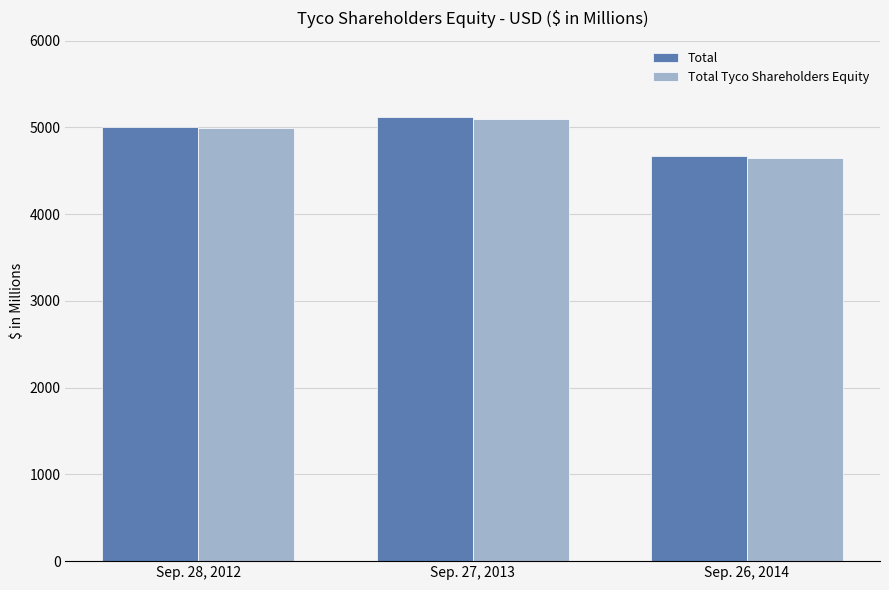

At which category does the chart reach its minimum across all series?

Sep. 26, 2014